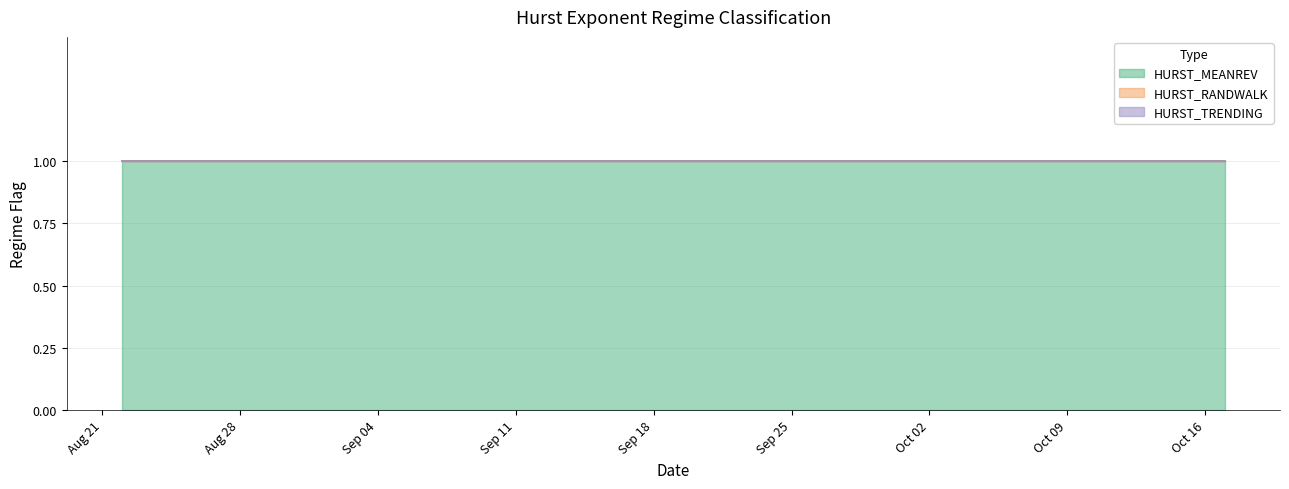

What position from the left is 2017-08-24?

3